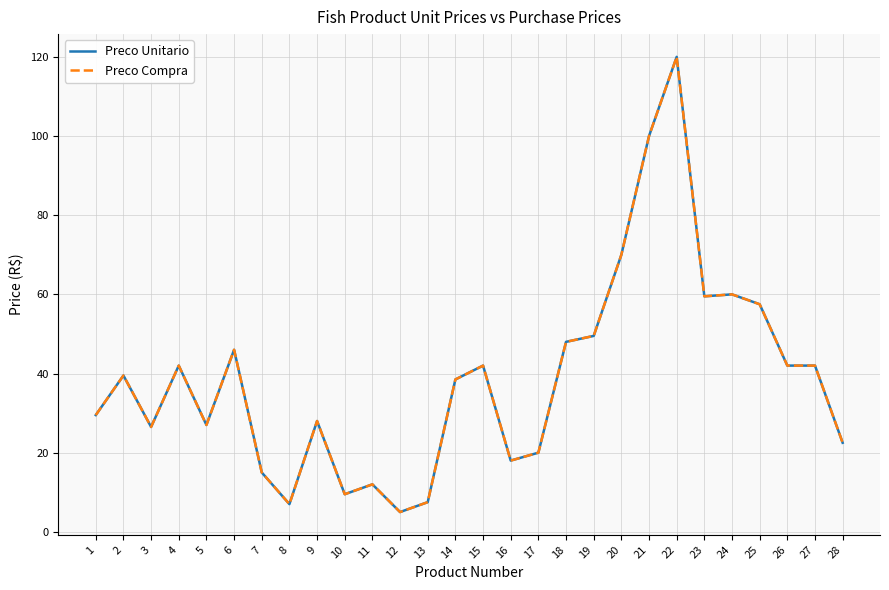

At how many categories does at least one series exceed 33?

15